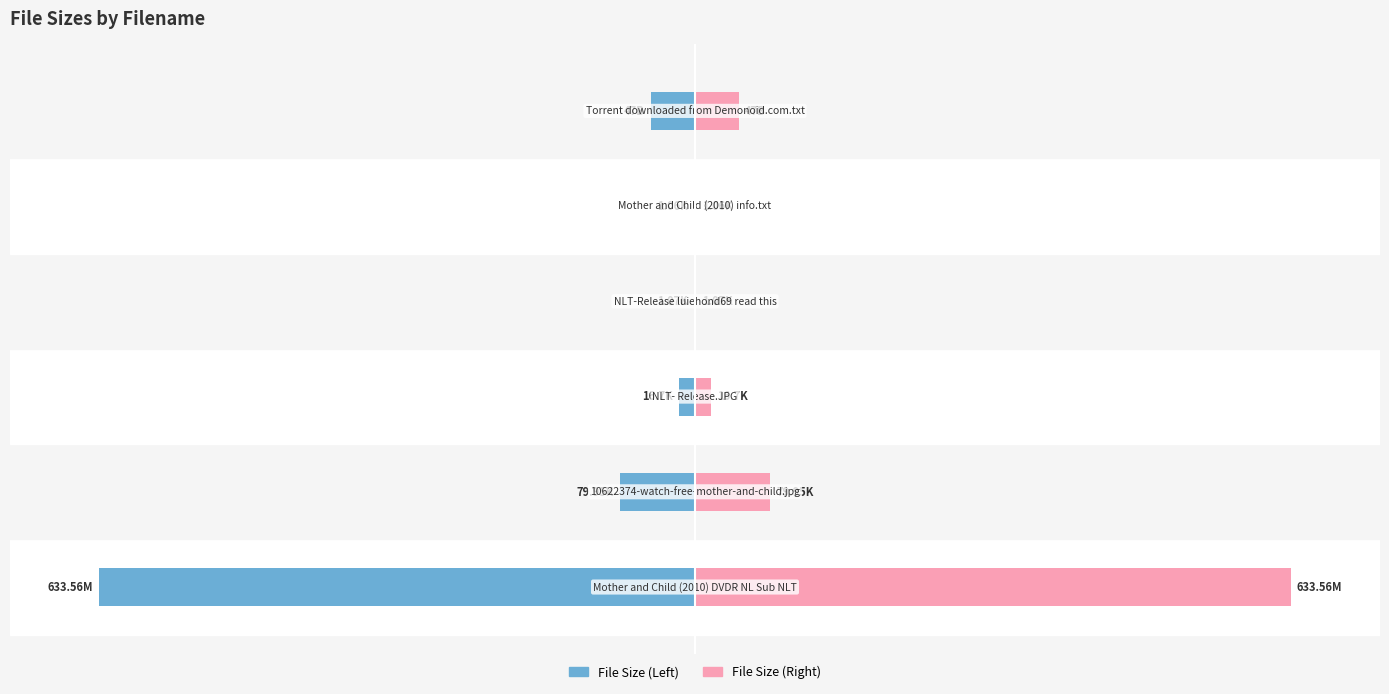

What is the value of the File Size (normalized %, mirror) bar at the 2nd from the left?

12.6